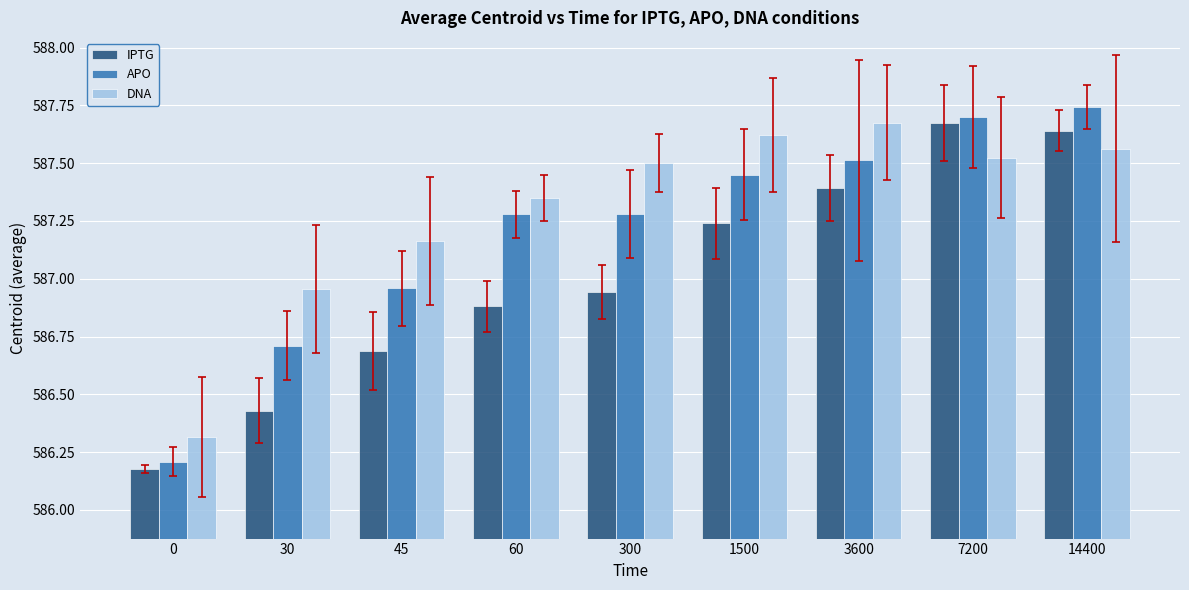

Between 60 and 14400, which series saw the biggest shift?

IPTG